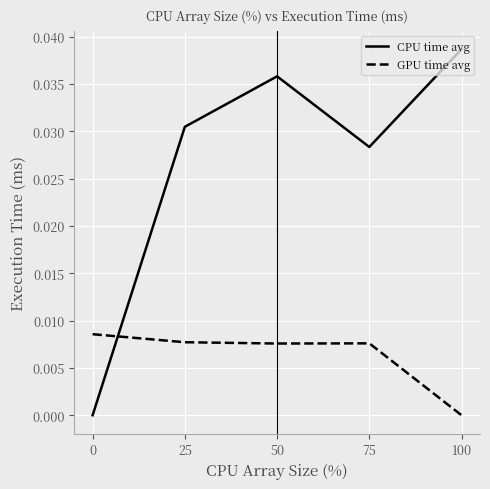

What are all the series names shown in the legend?

CPU time avg, GPU time avg